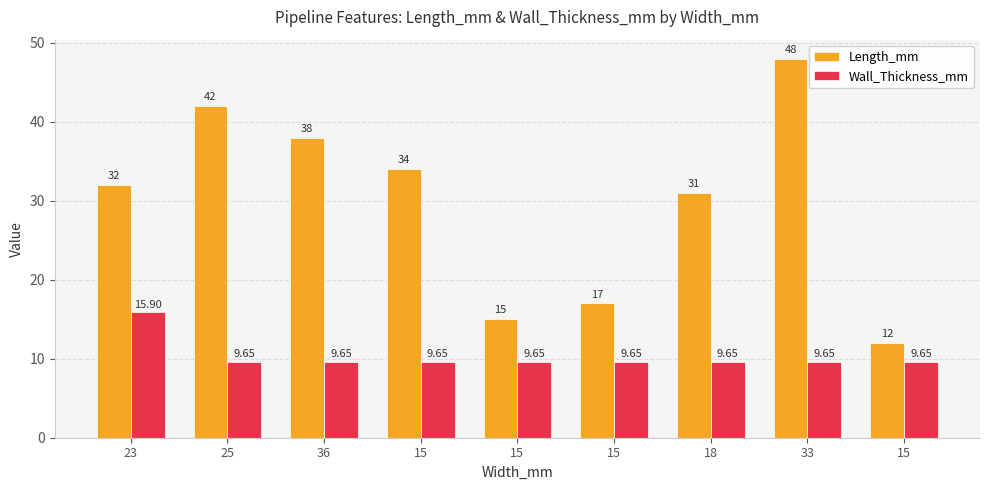

How many values in the Length_mm series are below 32?

4